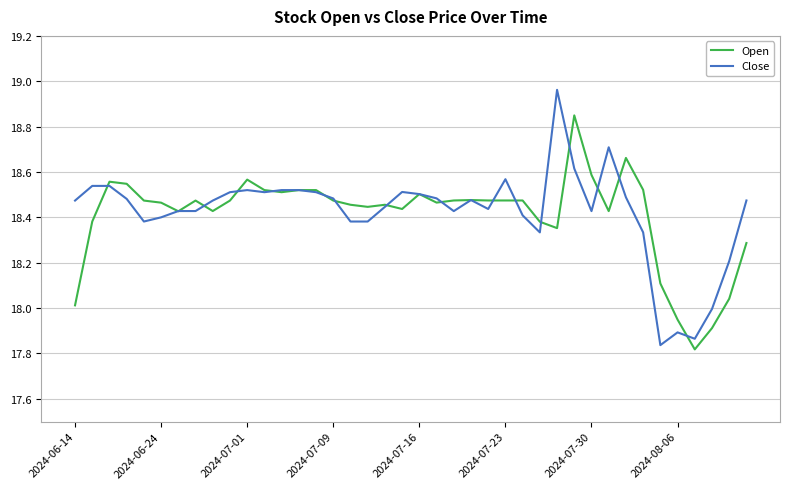

Is it true that Open equals 18.0 at 2024-06-14?

True